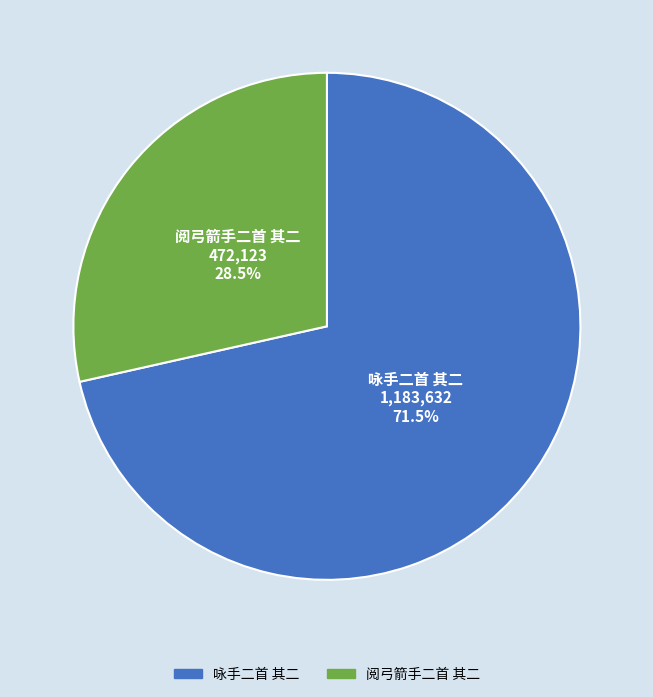

Rank the categories by value from highest to lowest.

咏手二首 其二, 阅弓箭手二首 其二